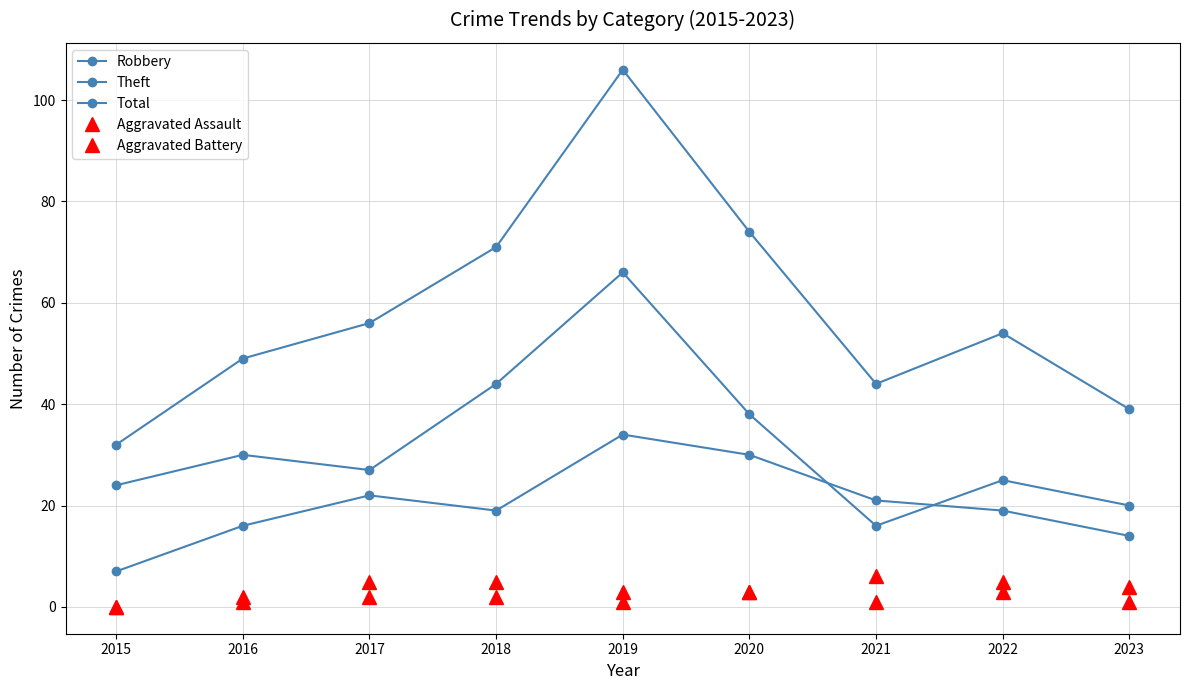

List the labels in order of Aggravated Battery value, smallest first.

2015, 2016, 2017, 2018, 2019, 2020, 2023, 2022, 2021